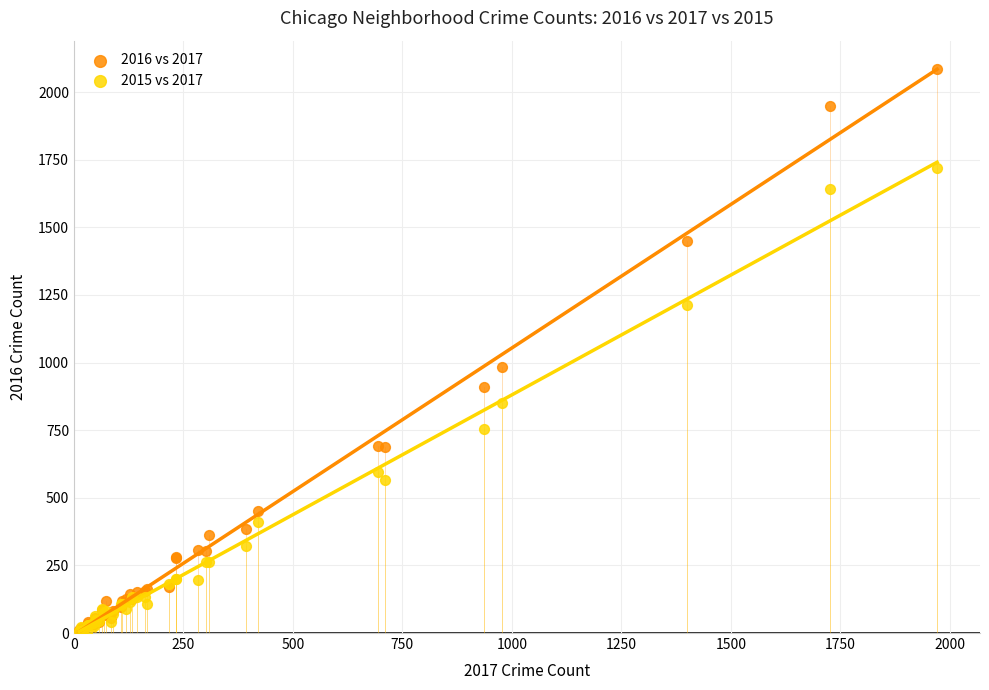

What are all the series names shown in the legend?

2016 vs 2017, 2015 vs 2017